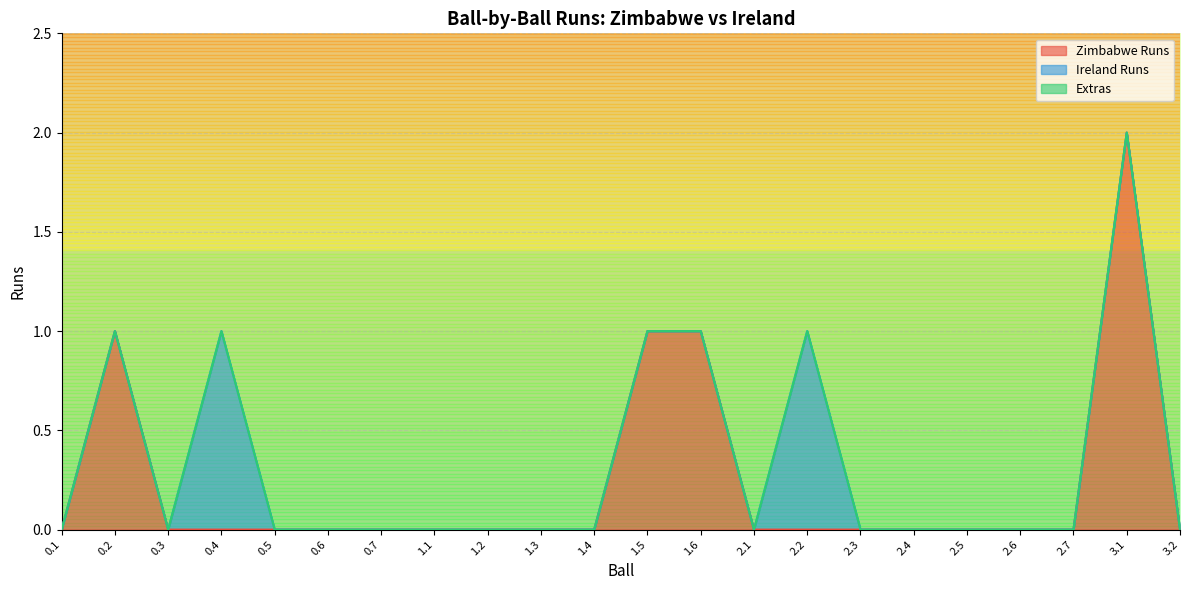

Reading left to right, transcribe all the data shown in this chart.

Zimbabwe Runs: 0.1=0	0.2=1	0.3=0	0.4=0	0.5=0	0.6=0	0.7=0	1.1=0	1.2=0	1.3=0	1.4=0	1.5=1	1.6=1	2.1=0	2.2=0	2.3=0	2.4=0	2.5=0	2.6=0	2.7=0	3.1=2	3.2=0
Ireland Runs: 0.1=0	0.2=0	0.3=0	0.4=1	0.5=0	0.6=0	0.7=0	1.1=0	1.2=0	1.3=0	1.4=0	1.5=0	1.6=0	2.1=0	2.2=1	2.3=0	2.4=0	2.5=0	2.6=0	2.7=0	3.1=0	3.2=0
Extras: 0.1=0	0.2=0	0.3=0	0.4=0	0.5=0	0.6=0	0.7=0	1.1=0	1.2=0	1.3=0	1.4=0	1.5=0	1.6=0	2.1=0	2.2=0	2.3=0	2.4=0	2.5=0	2.6=0	2.7=0	3.1=0	3.2=0